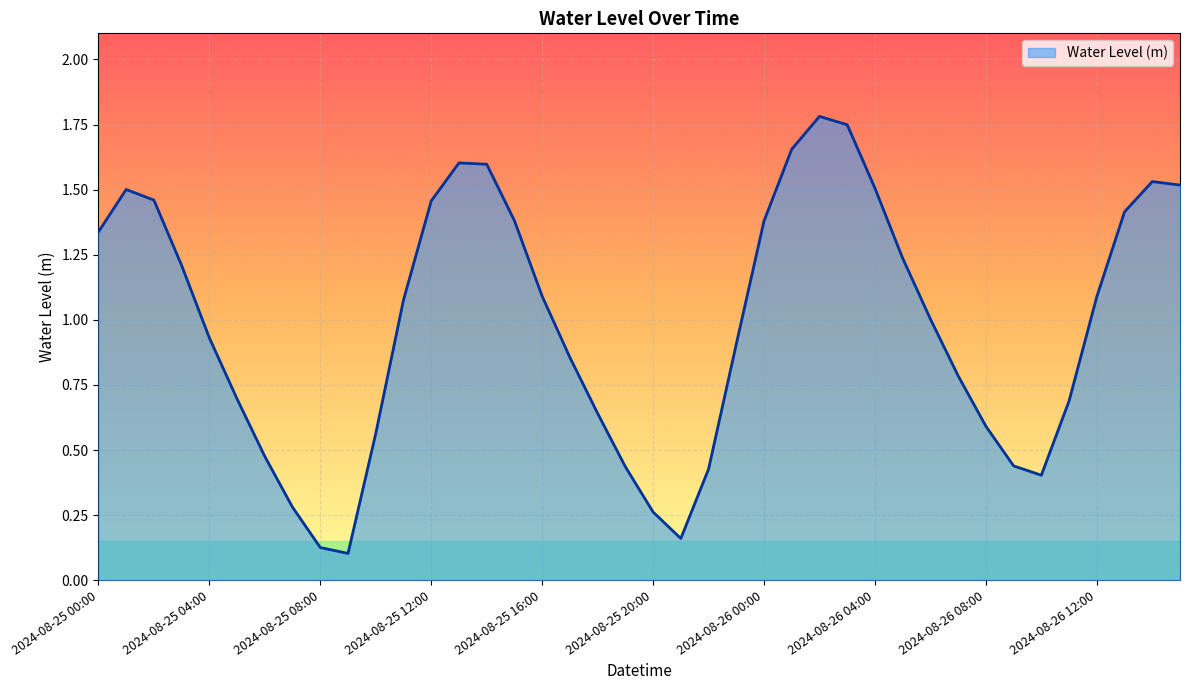

How many categories are shown in the chart?

40